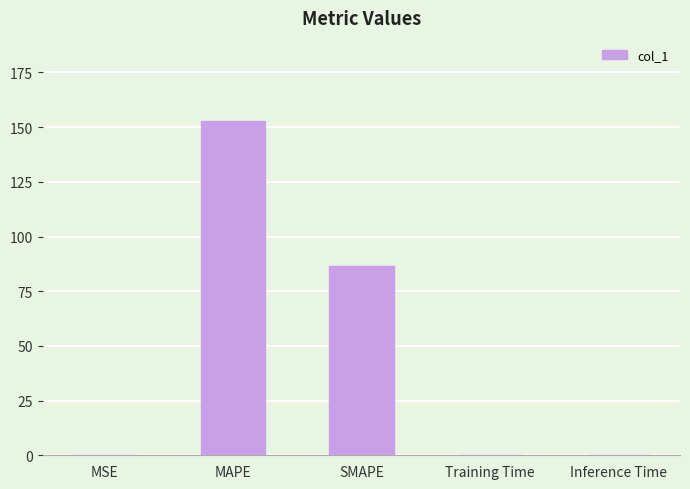

What is the maximum value shown in the chart?

152.6